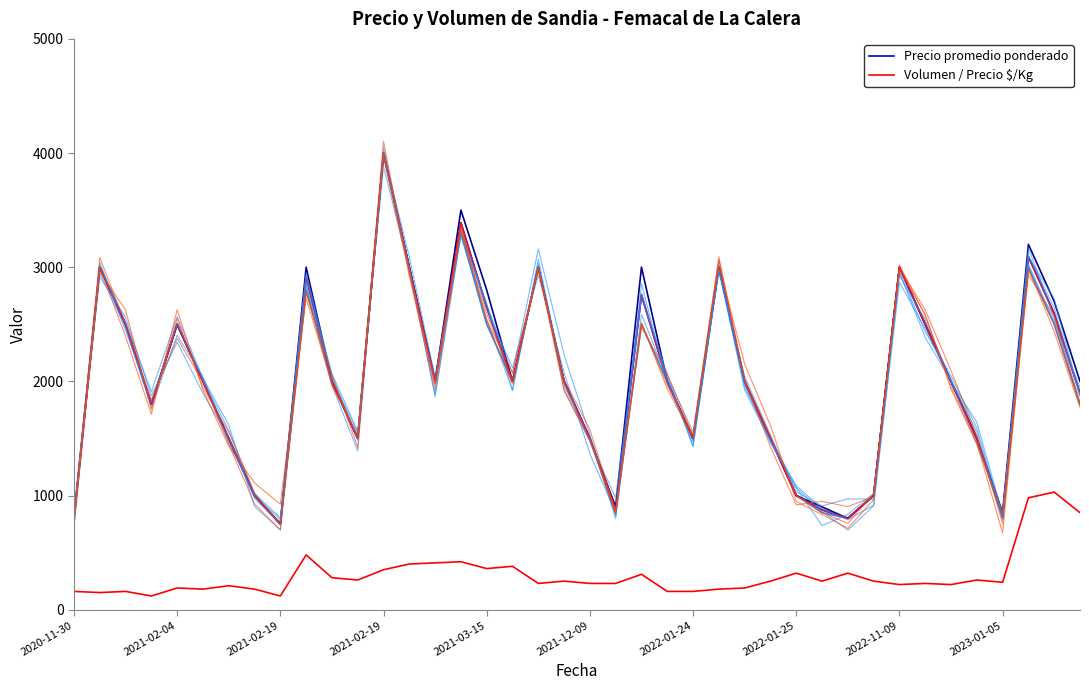

Does the chart have visible grid lines?

No